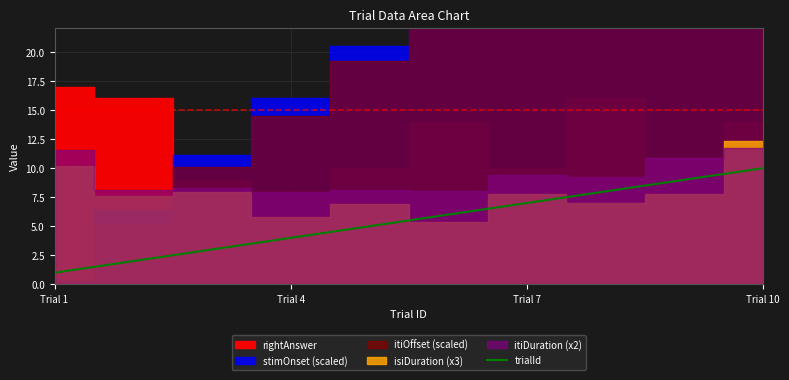

The trialId series shows 6 at Trial 4. True or false?

False